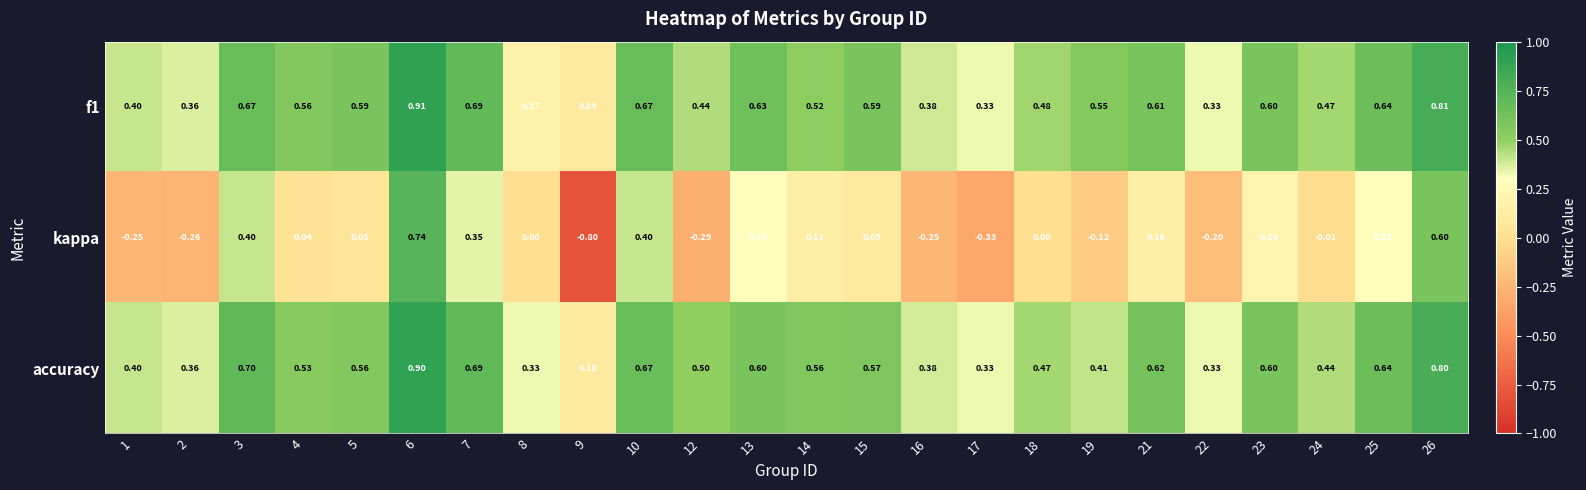

Between 16 and 24, which series saw the biggest shift?

kappa